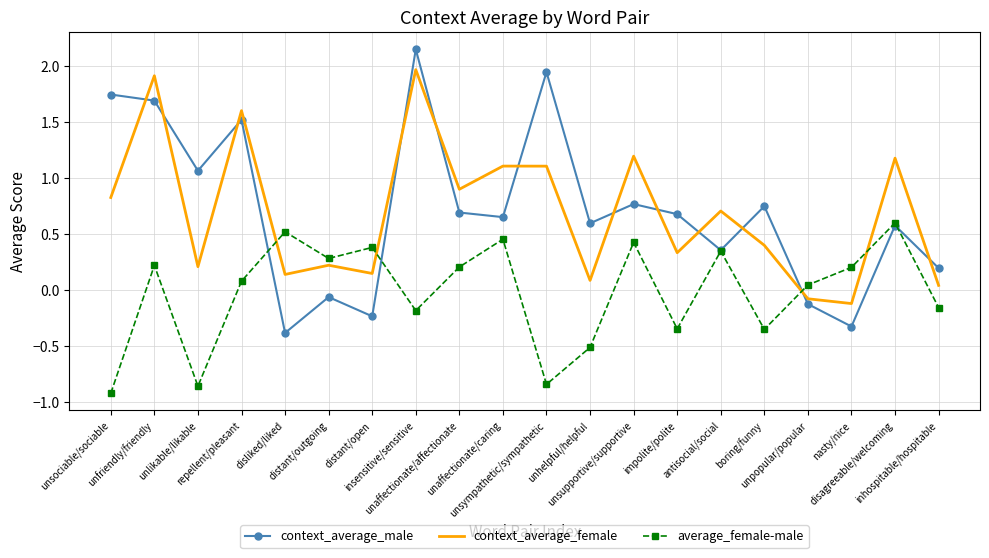

Where does the context_average_female series first go above 0?

unsociable/sociable